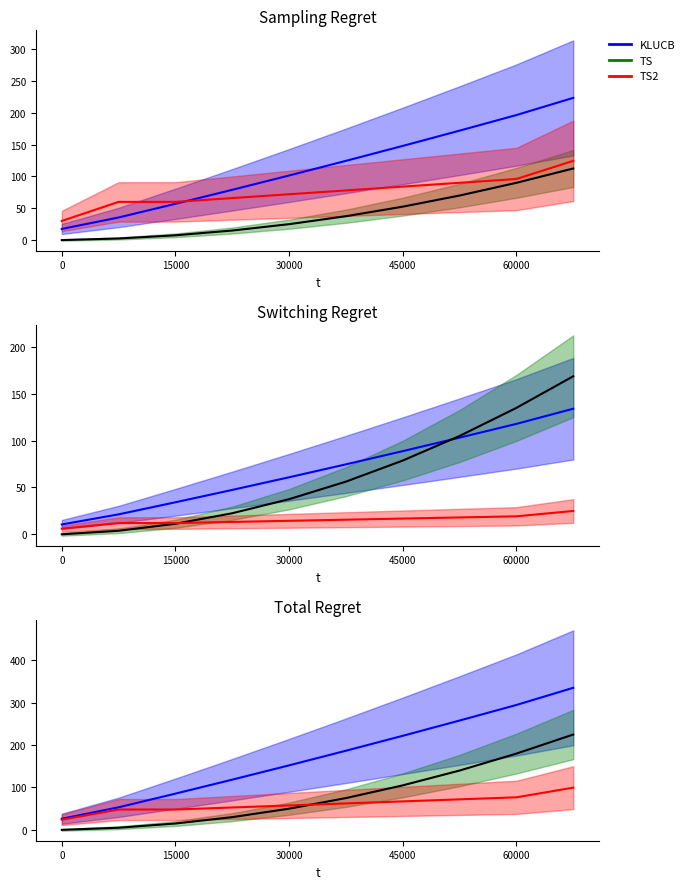

Reading left to right, transcribe all the data shown in this chart.

KLUCB: 26.2	53.2	85.5	118.5	152.2	186.8	222.0	258.0	294.8	335.2
TS: 0.0	5.0	15.0	30.0	50.0	75.0	105.0	140.0	180.0	225.0
TS2: 24.0	48.0	48.0	52.8	57.6	62.4	67.2	72.0	76.8	99.6